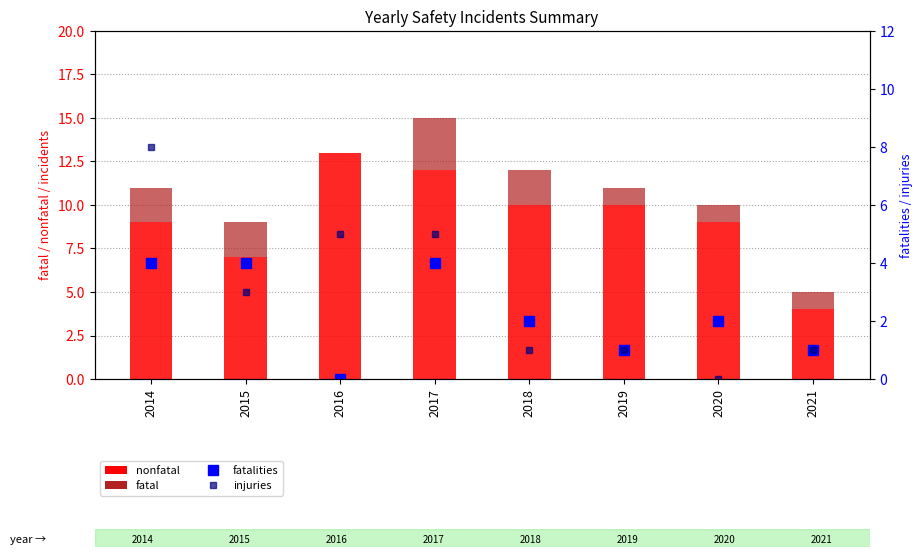

How many data points in nonfatal are above 10?

2